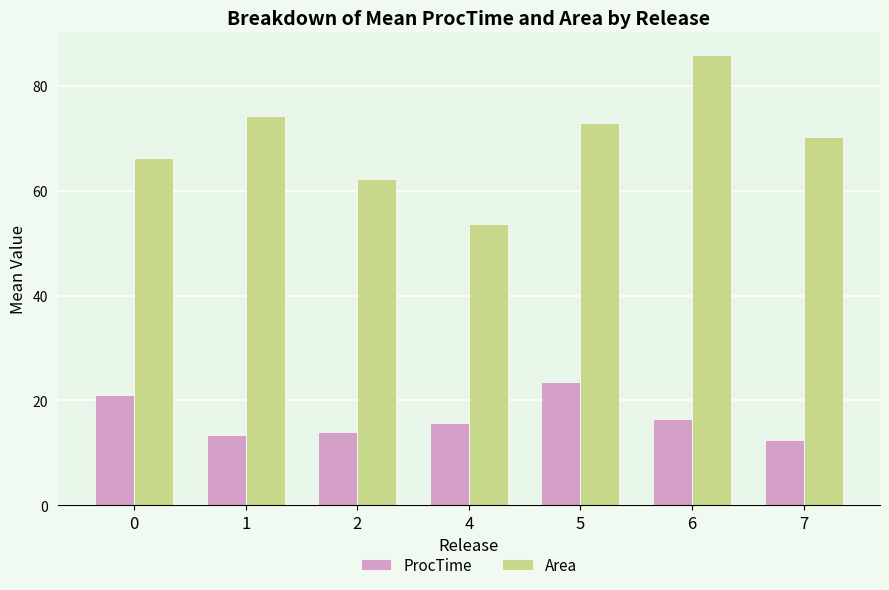

Which label corresponds to the largest value in the chart?

6